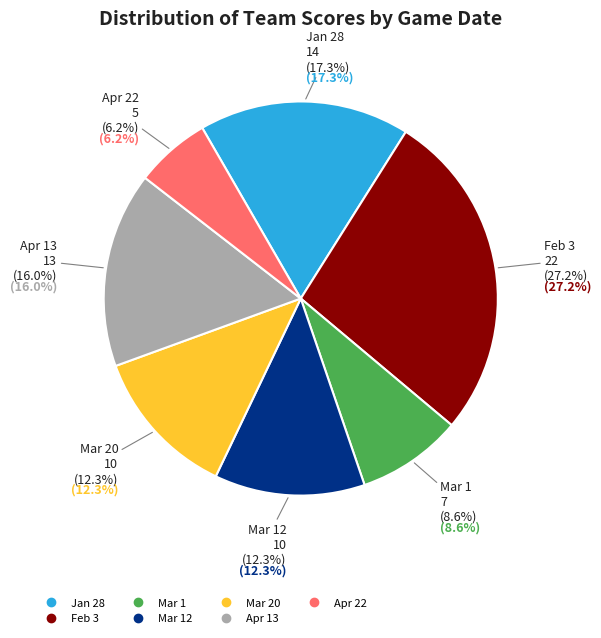

True or false: Mar 20 accounts for 27% of the total.

False